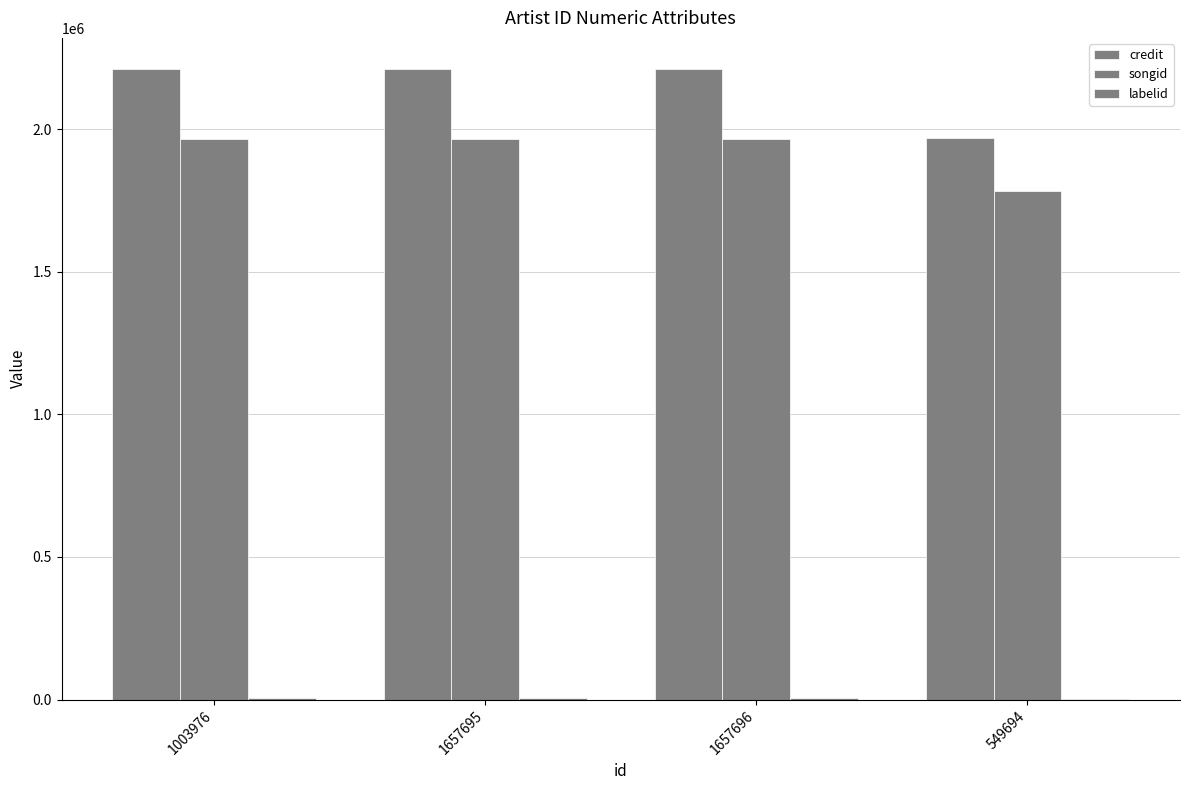

Which category has the lowest value across all series?

549694